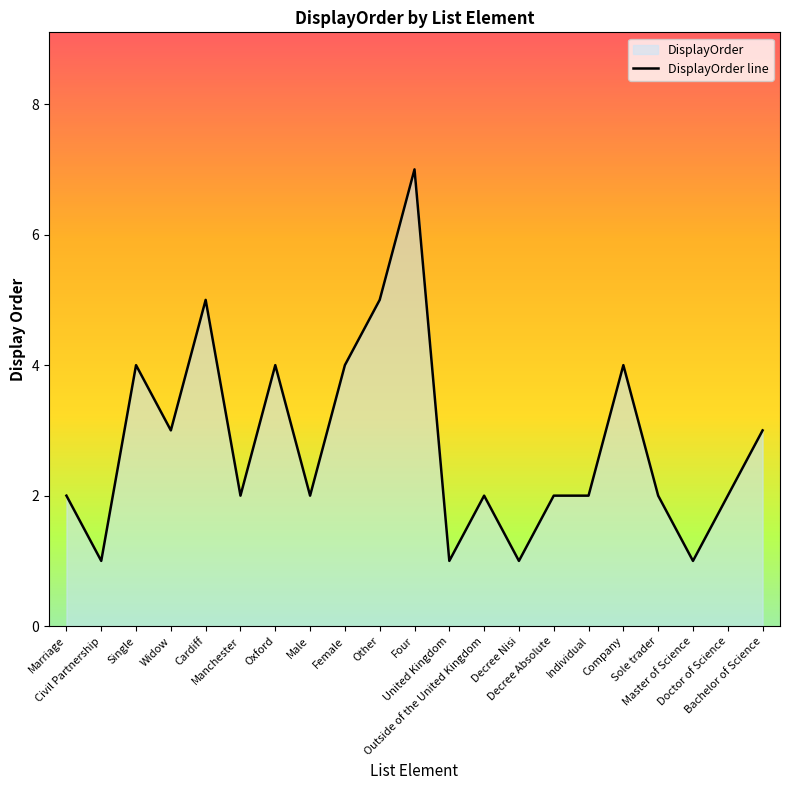

Is it true that the value at Four is 12?

False